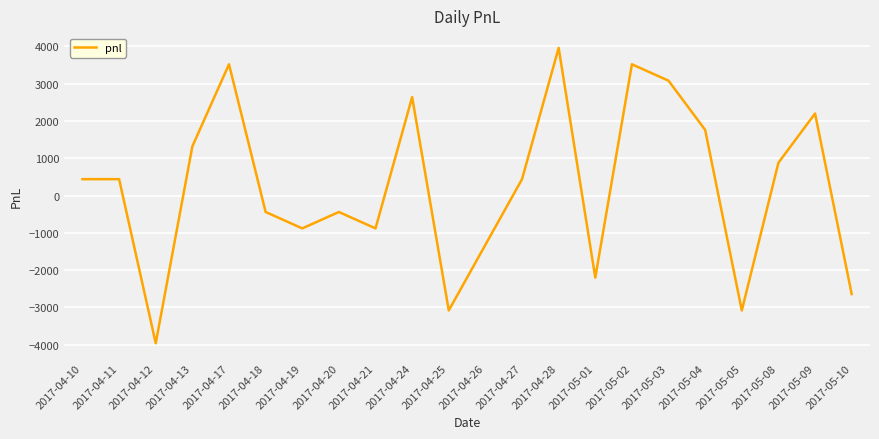

Is this an area chart (filled region under the line)?

No